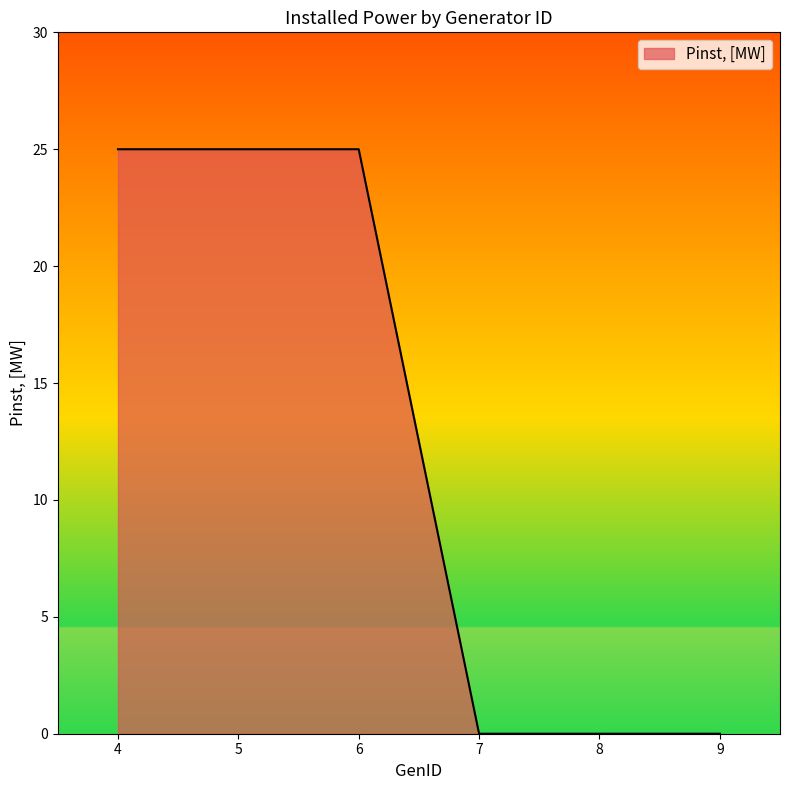

Reading right to left, extract all data points from this chart.

0	0	0	25	25	25